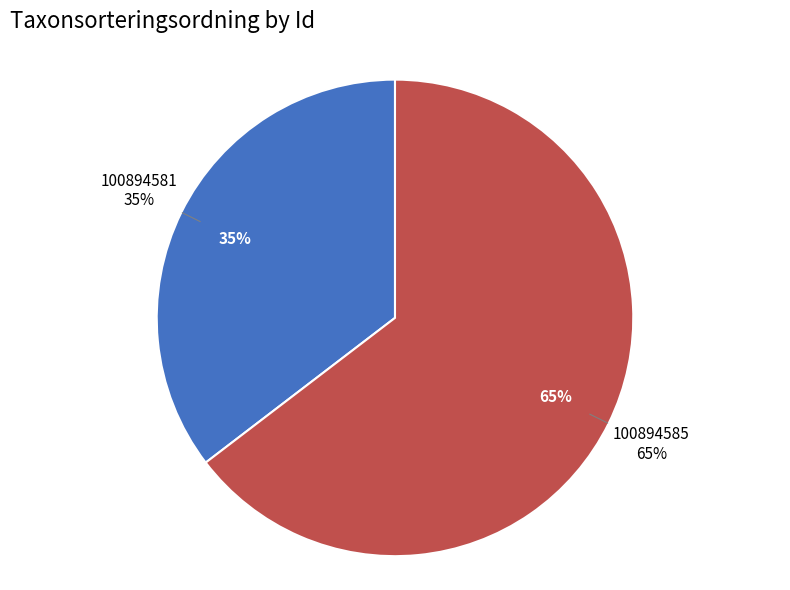

Which category has the biggest portion of the pie?

100894585